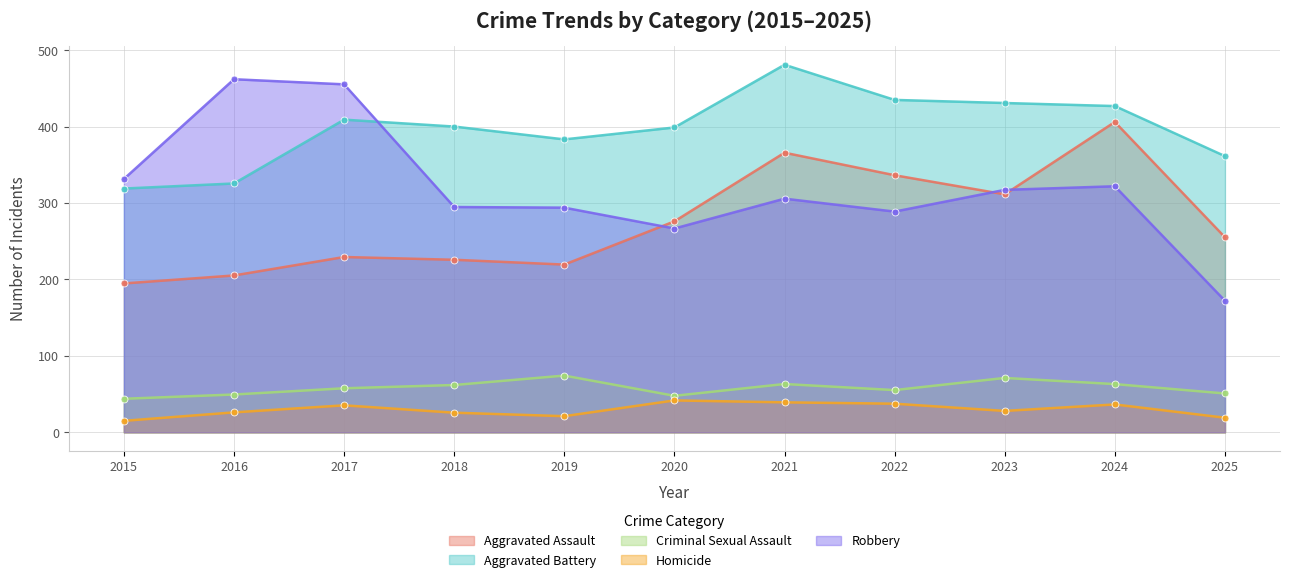

Reading left to right, transcribe all the data shown in this chart.

Aggravated Assault: 2015=194.7	2016=205.2	2017=229.3	2018=225.7	2019=219.4	2020=276.0	2021=365.8	2022=336.3	2023=311.3	2024=406.0	2025=255.1
Aggravated Battery: 2015=318.9	2016=325.5	2017=409.0	2018=400.0	2019=383.2	2020=398.8	2021=480.8	2022=434.8	2023=430.8	2024=426.8	2025=361.3
Criminal Sexual Assault: 2015=43.9	2016=49.5	2017=57.6	2018=61.9	2019=74.2	2020=47.8	2021=63.2	2022=55.2	2023=71.1	2024=63.1	2025=50.8
Homicide: 2015=15.0	2016=26.1	2017=35.3	2018=25.7	2019=21.1	2020=41.7	2021=39.2	2022=37.4	2023=28.0	2024=36.5	2025=19.1
Robbery: 2015=331.4	2016=461.9	2017=455.2	2018=294.7	2019=293.9	2020=266.6	2021=305.6	2022=288.7	2023=317.2	2024=321.9	2025=172.1